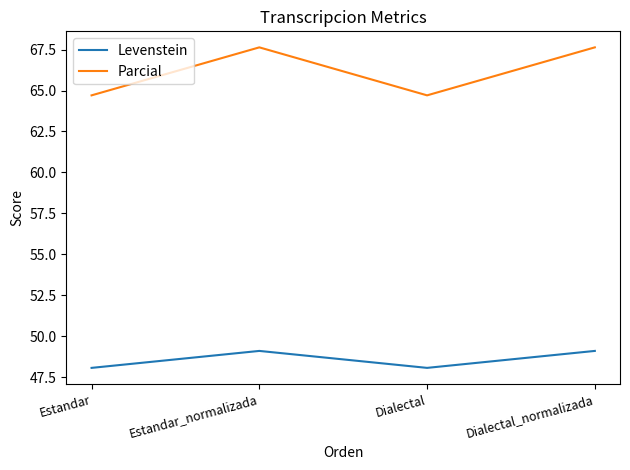

True or false: Parcial and Levenstein cross at least once.

False